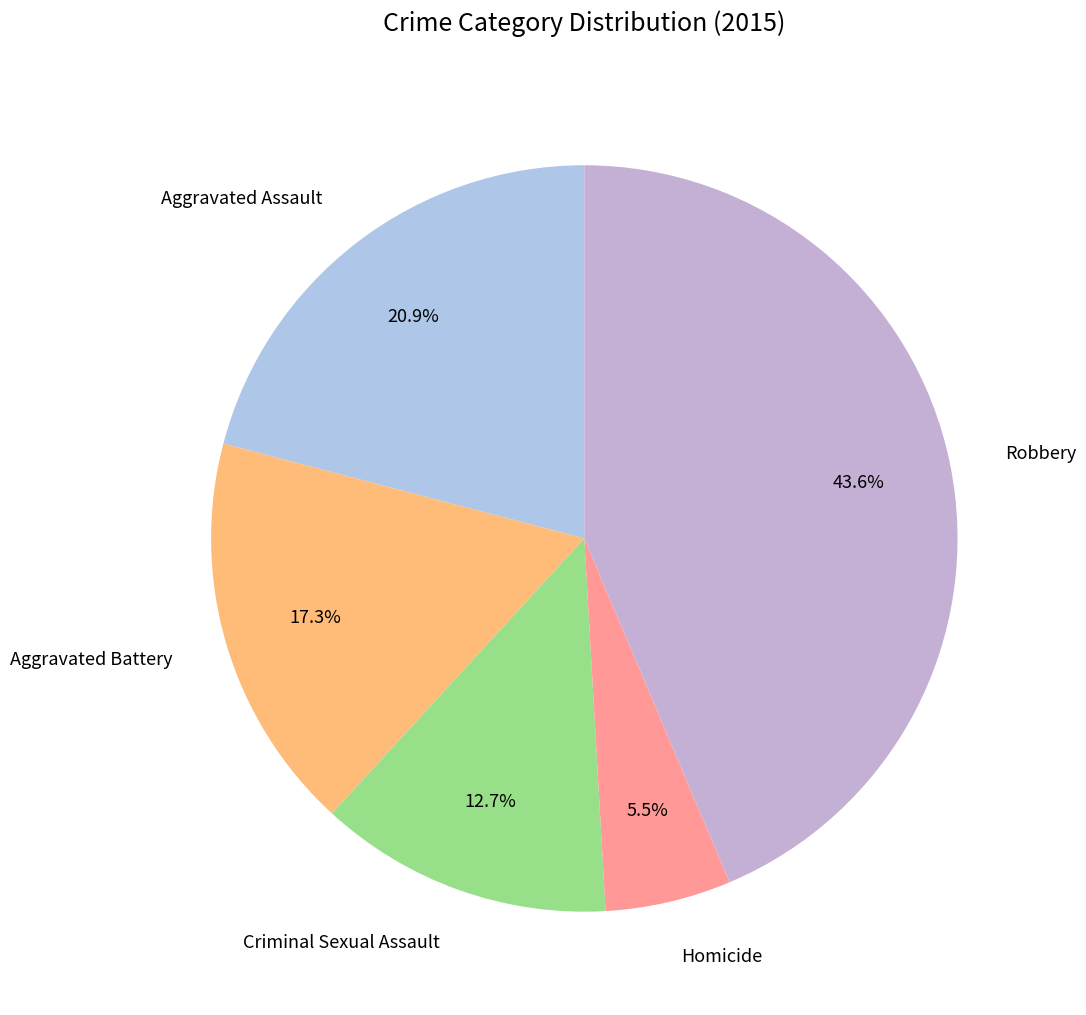

Combined, do Aggravated Battery and Criminal Sexual Assault account for over 50%?

No